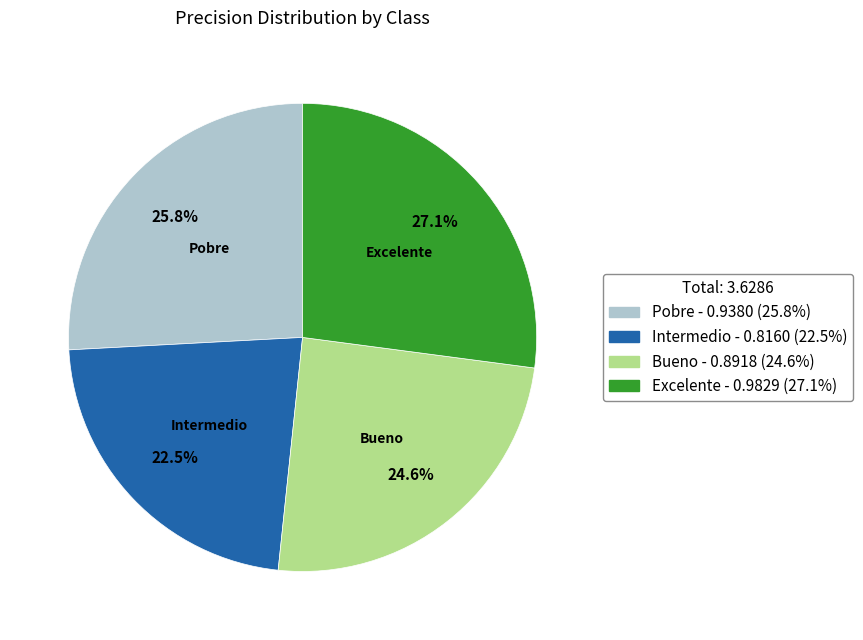

Is there any slice that represents more than half of the pie?

No